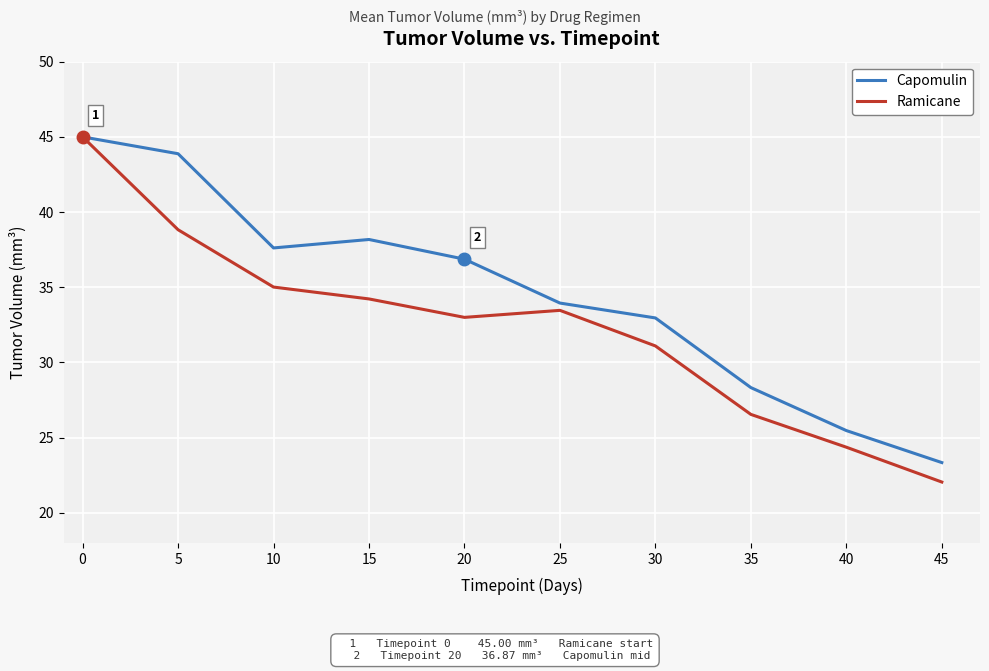

True or false: Ramicane has more than 2 points higher than both neighbors.

False